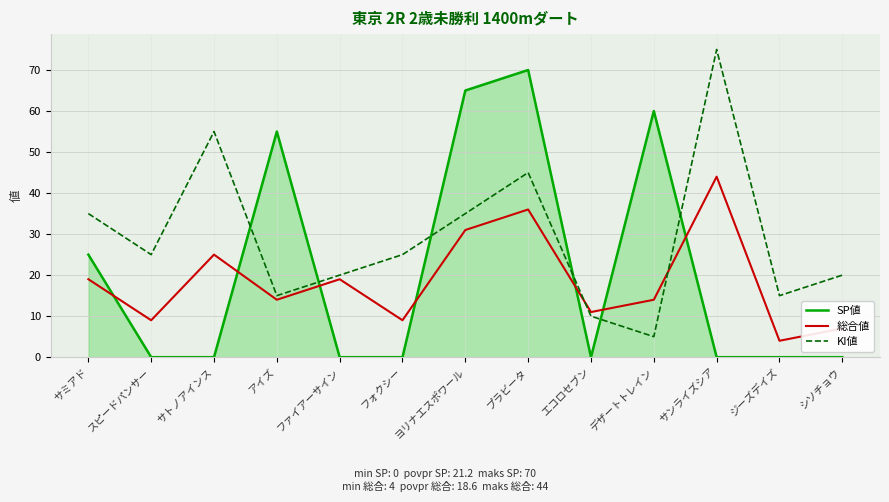

True or false: 総合値 has a value of 3 at アイズ.

False